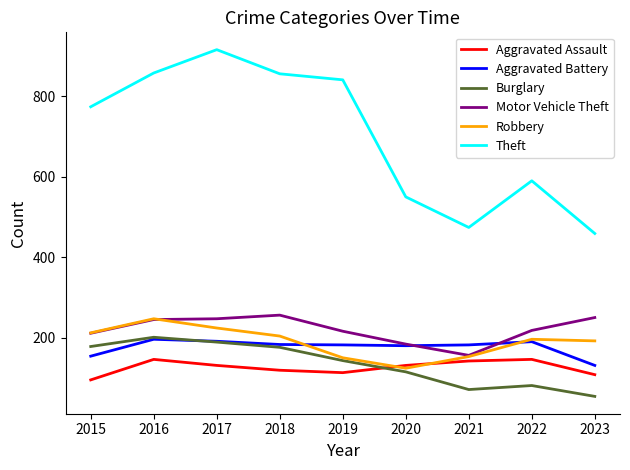

Read the Aggravated Battery value at 2023.

131